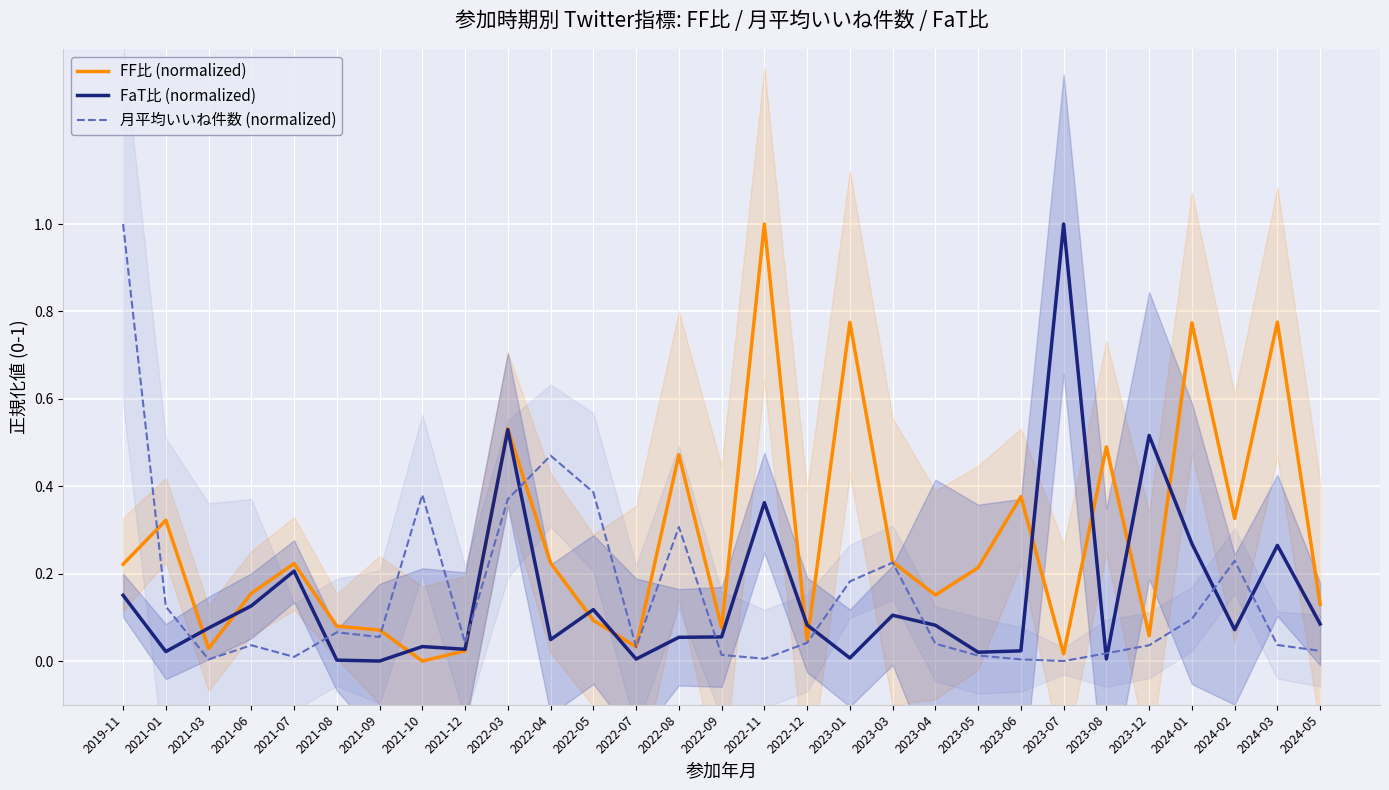

How many values in the 月平均いいね件数 (normalized) series exceed 0?

28